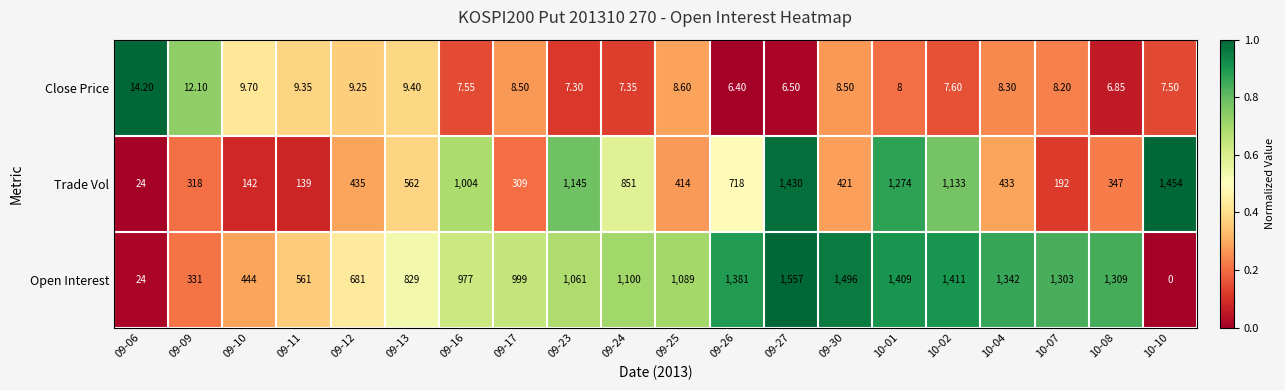

Which series has the largest range (max minus min)?

Open Interest